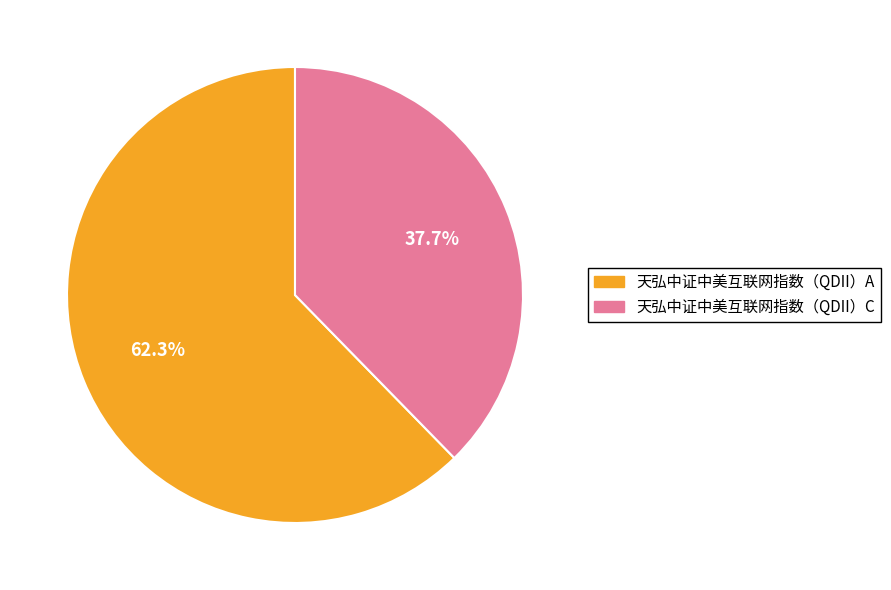

Count the number of slices in the pie.

2